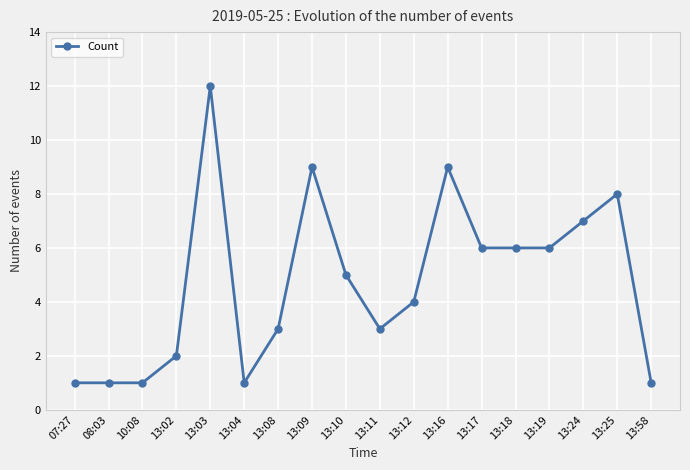

Reading right to left, list all the values displayed in this chart.

1	8	7	6	6	6	9	4	3	5	9	3	1	12	2	1	1	1